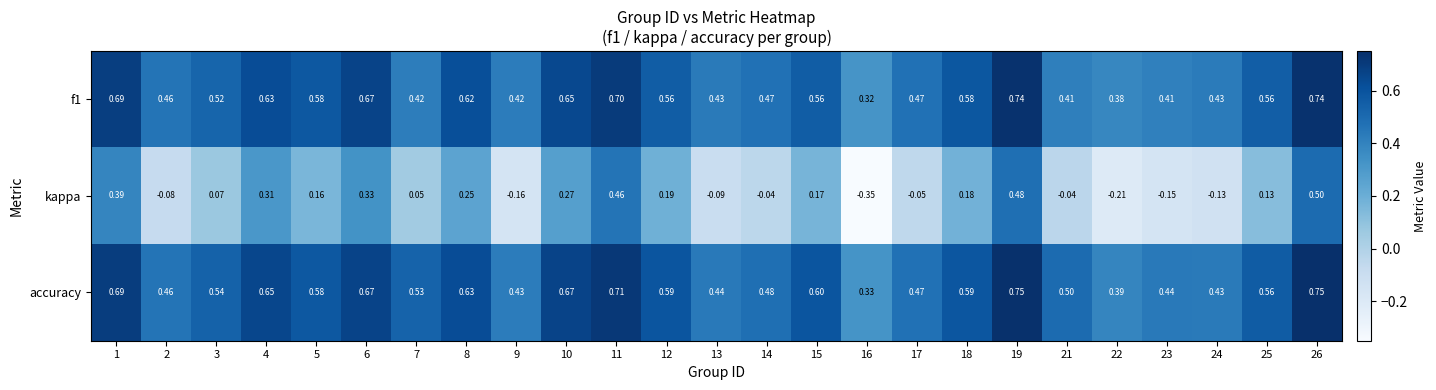

Is the value of kappa at 22 greater than the value of accuracy at 14?

No